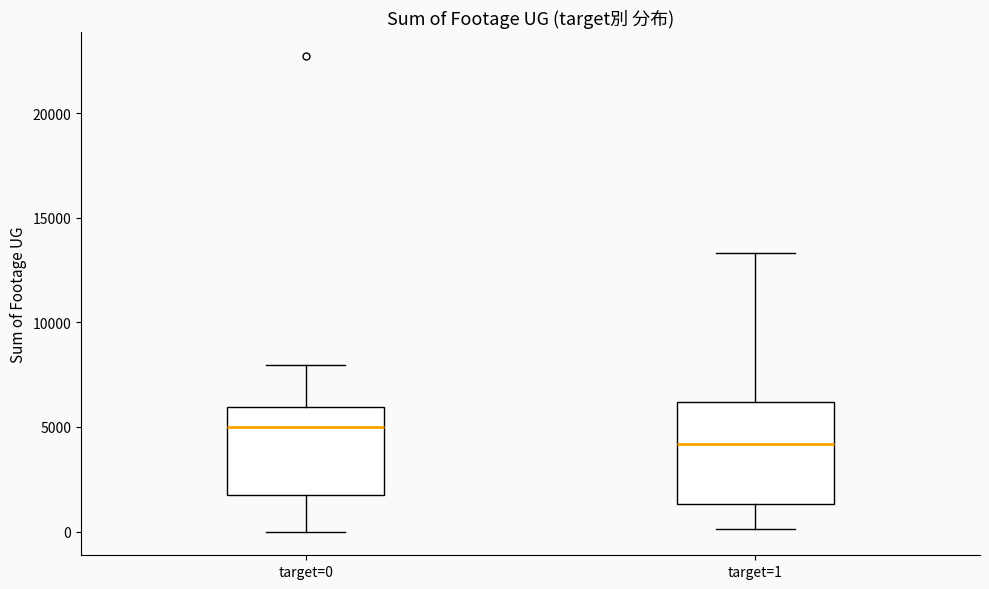

Comparing the boxes themselves (not the whiskers), which one is the tallest?

target=1